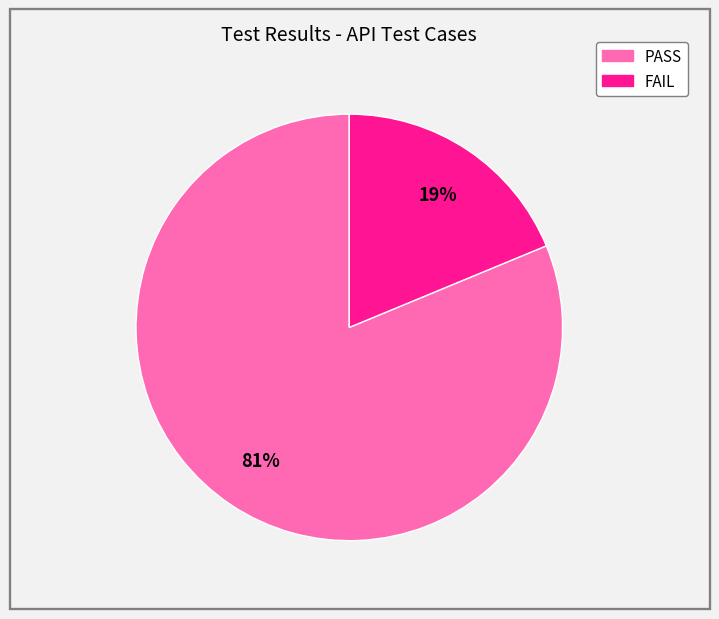

Count the number of slices in the pie.

2